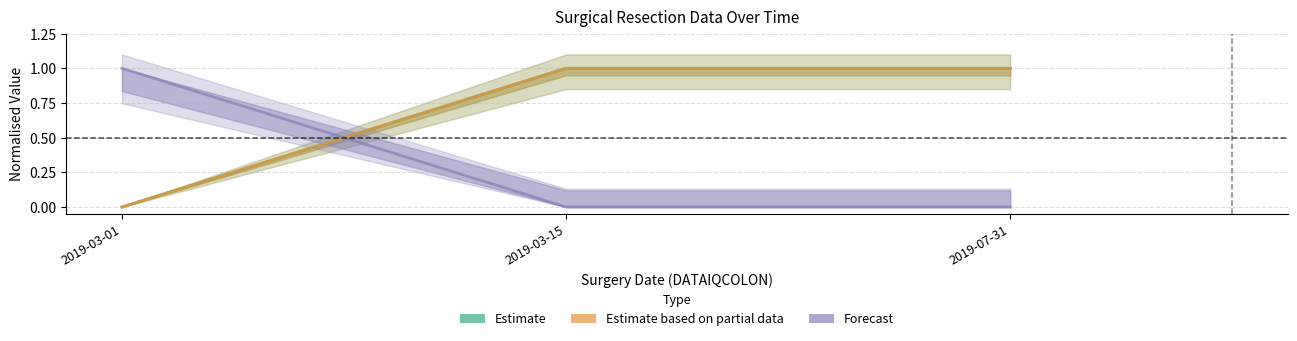

Which series has the largest total across all categories?

Estimate